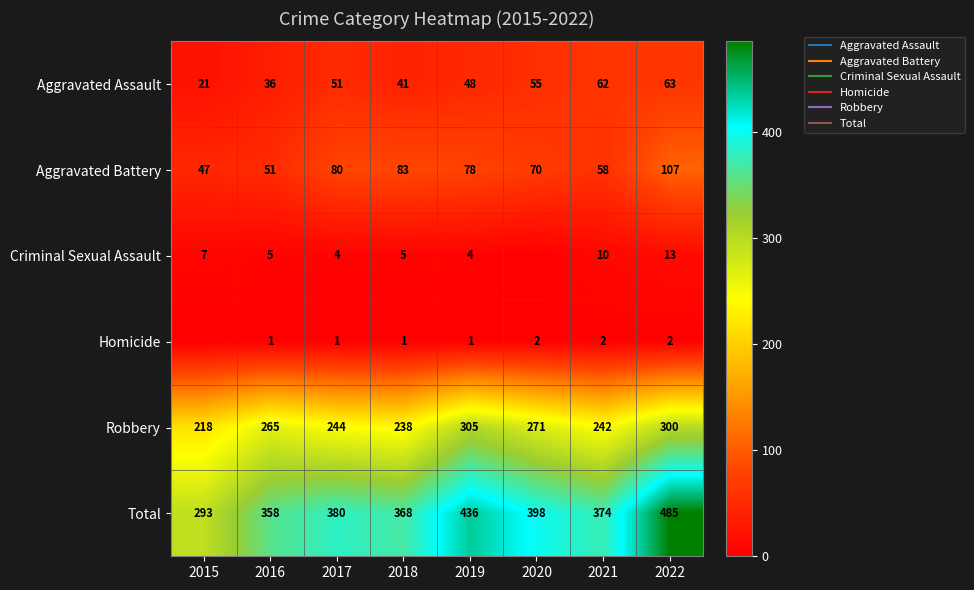

Which series changed the most between 2018 and 2020?

Robbery